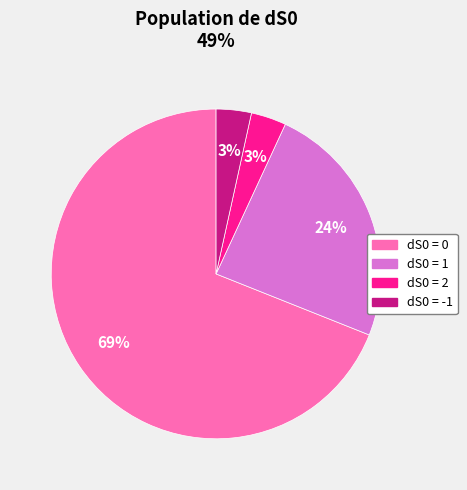

To the nearest percent, what is the average slice percentage?

25%